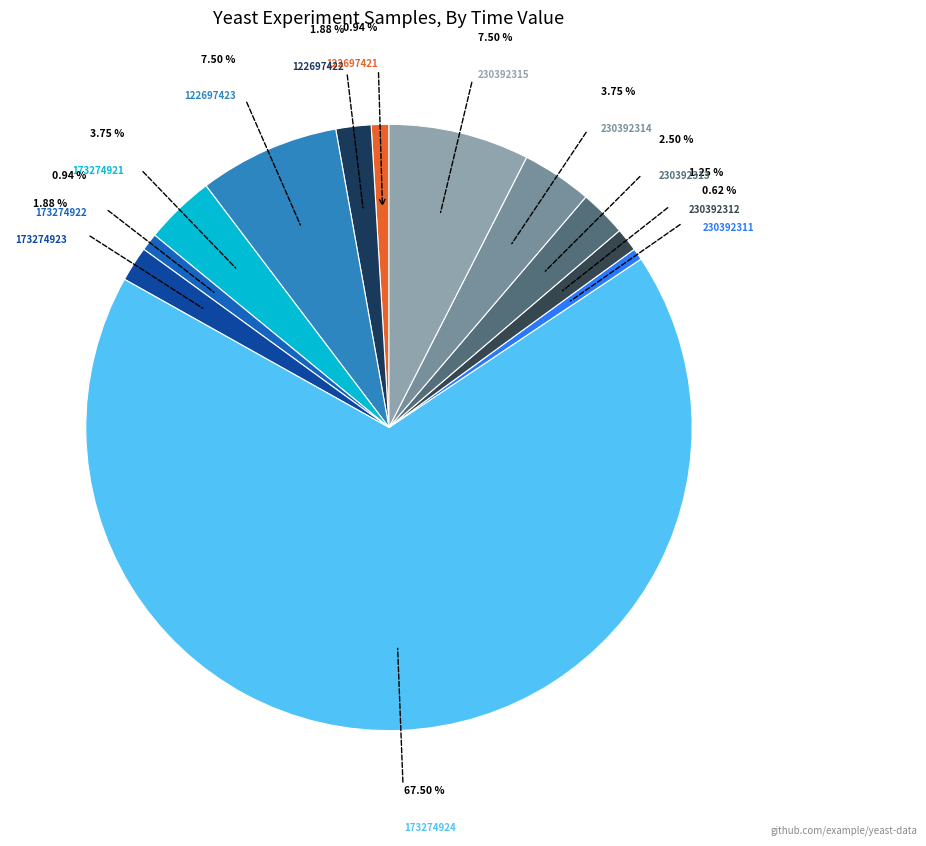

Is it true that 173274924 is 68% of the pie?

True